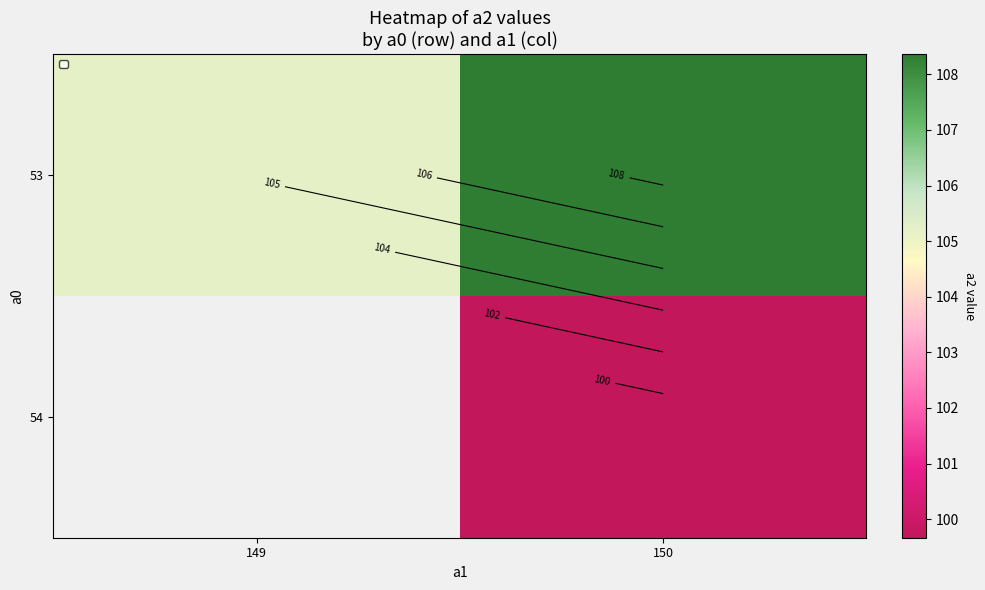

What is the total value across all series at 150?

208.0